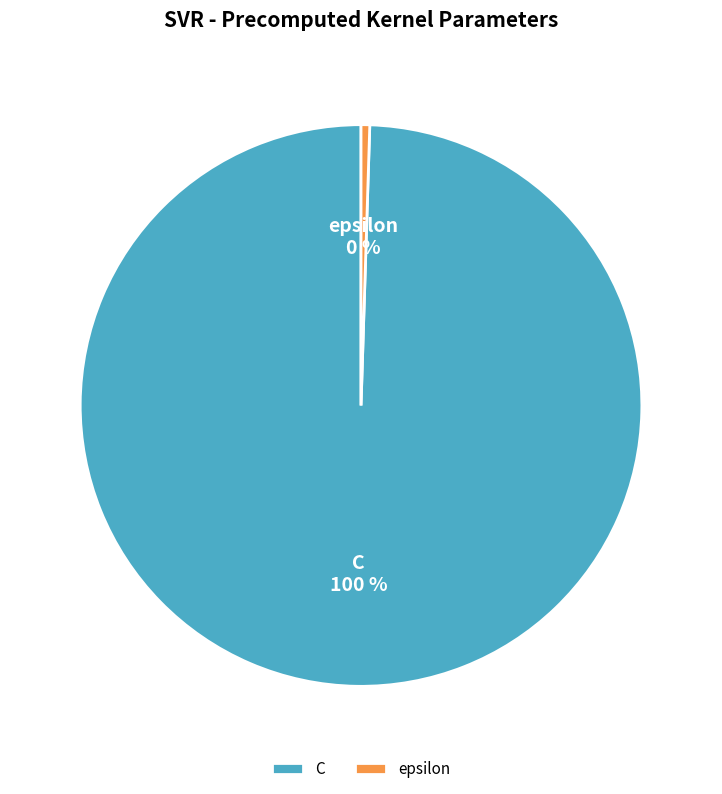

To the nearest percent, what portion does C represent?

100%